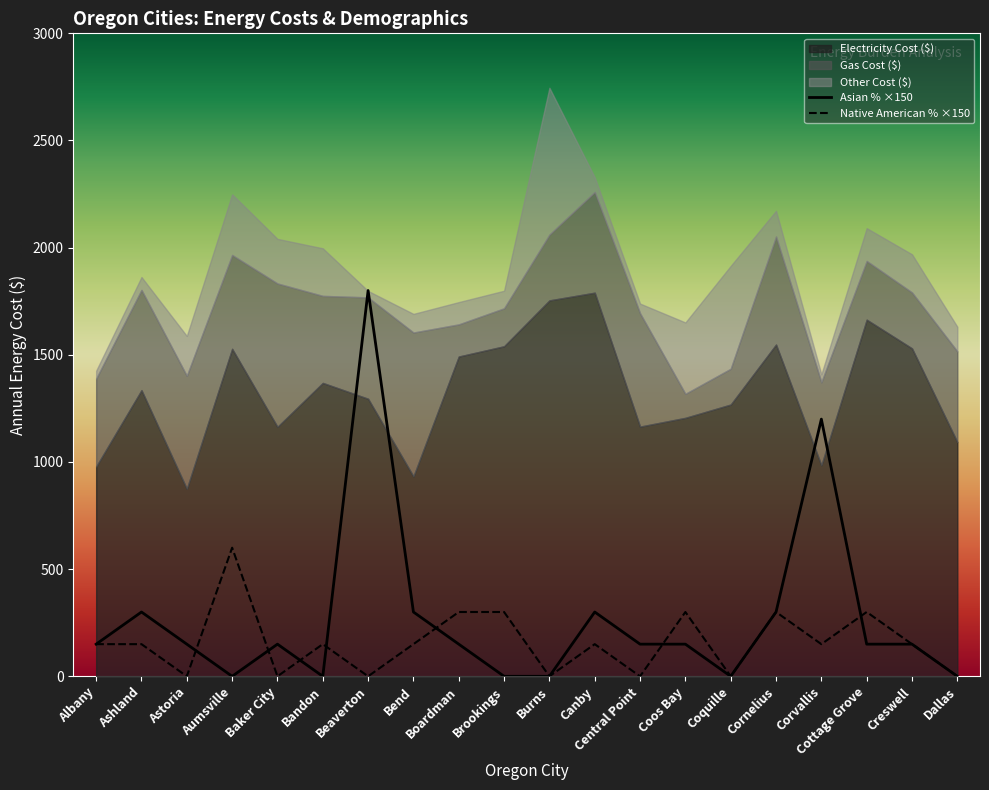

At which label does Asian % ×150 reach its peak?

Beaverton